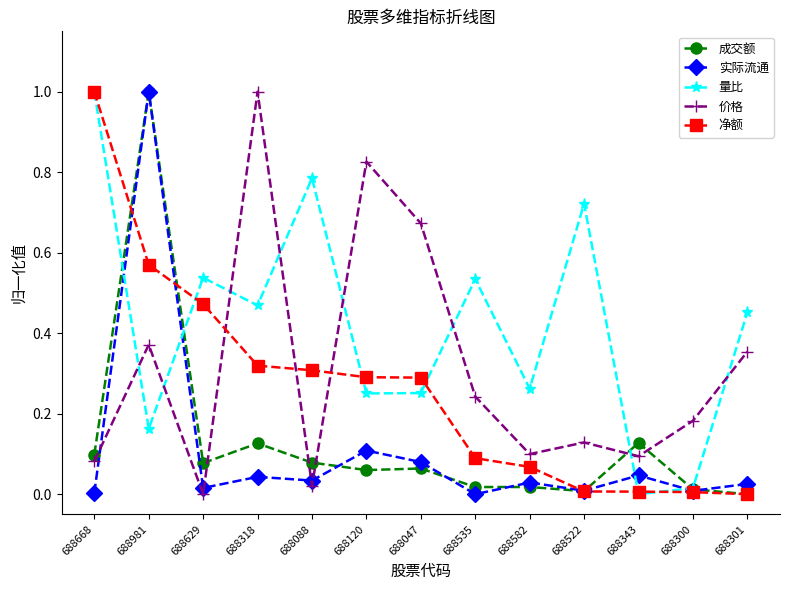

What is the label of the 3rd point from the right?

688343